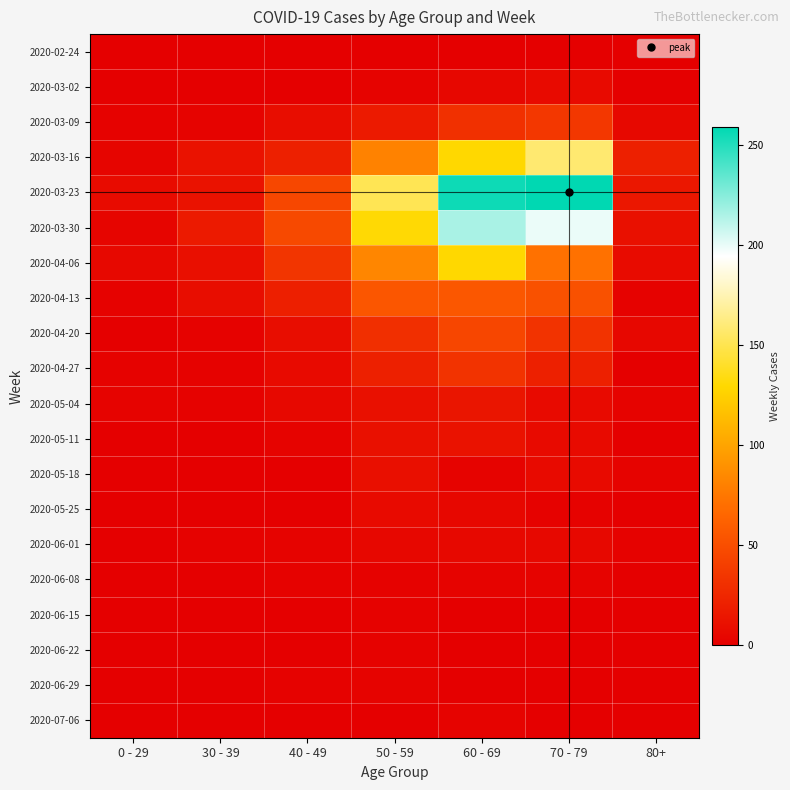

Which has a higher value, 70 - 79 or 30 - 39?

70 - 79